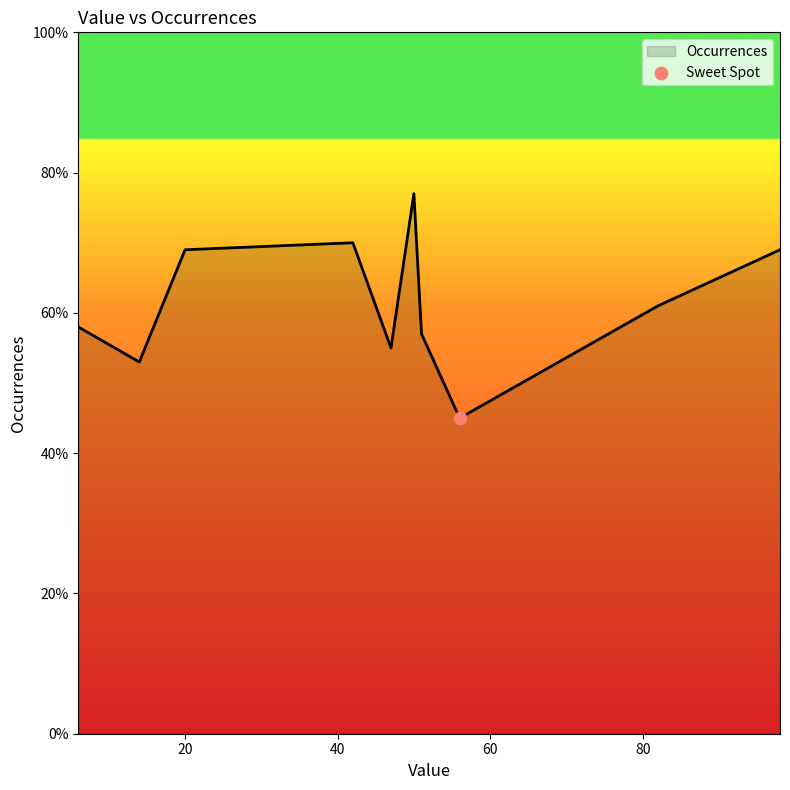

What is the smallest value displayed?

45